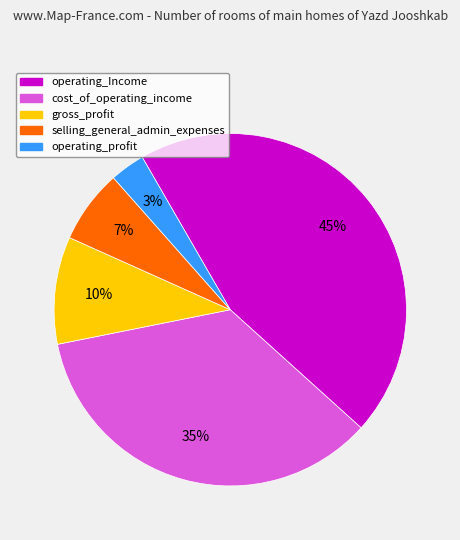

To the nearest percent, what is the average slice percentage?

20%